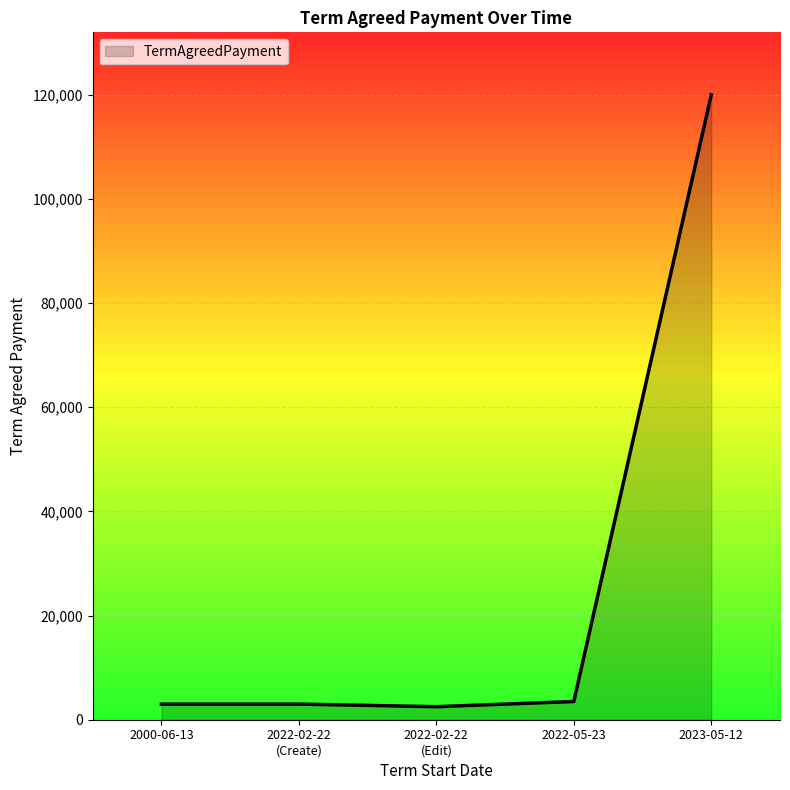

What is the ratio of the value at 2022-05-23 to the value at 2000-06-13?

1.2